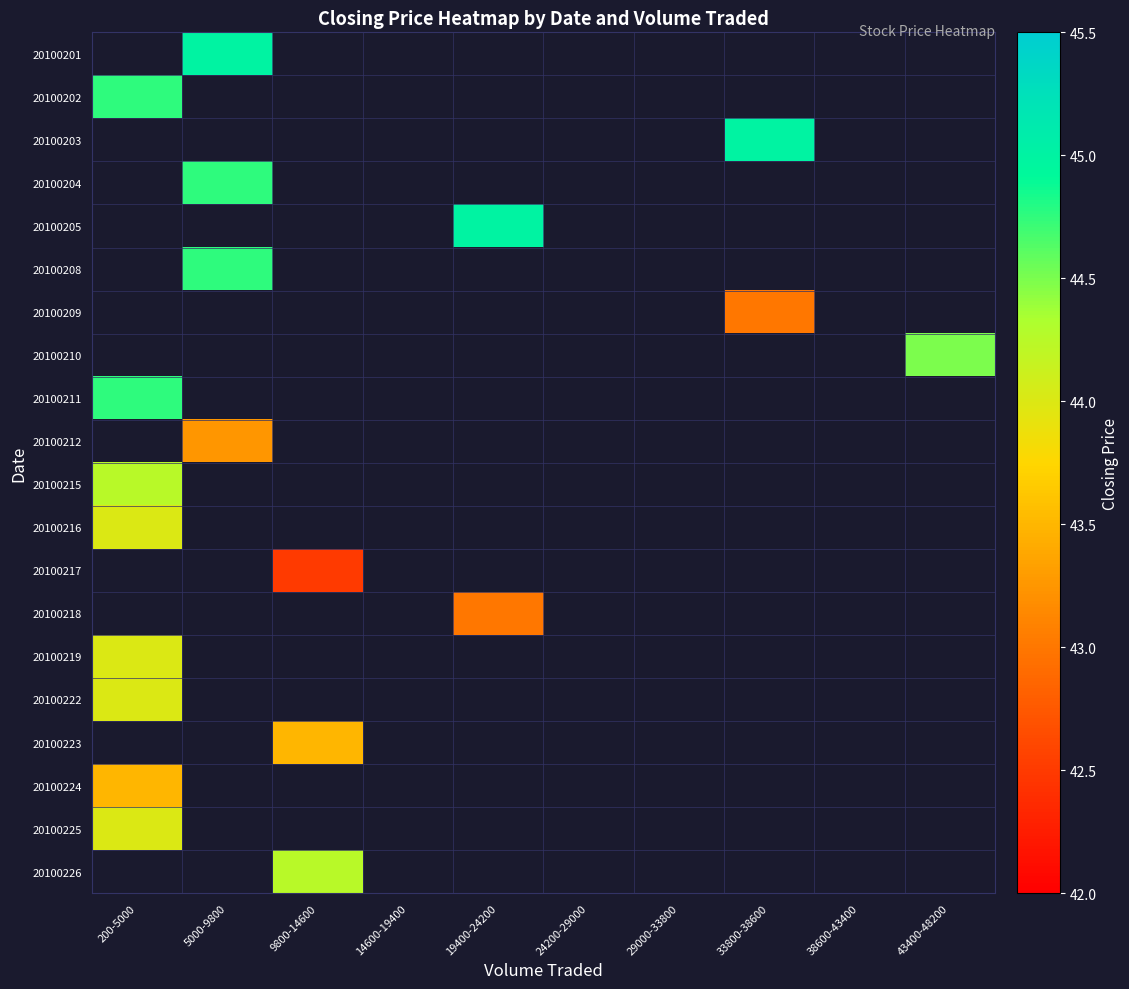

At which category does the chart reach its peak across all series?

5000-9800